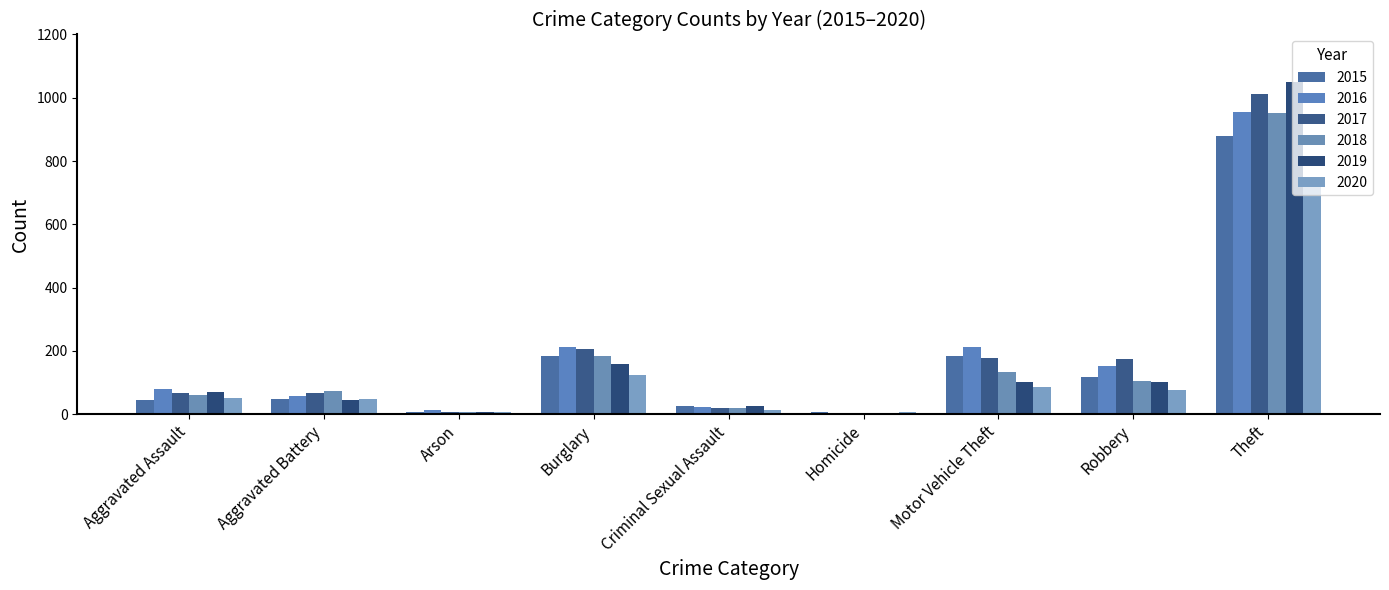

What is the value of the 2017 bar at the 4th from the left?

206